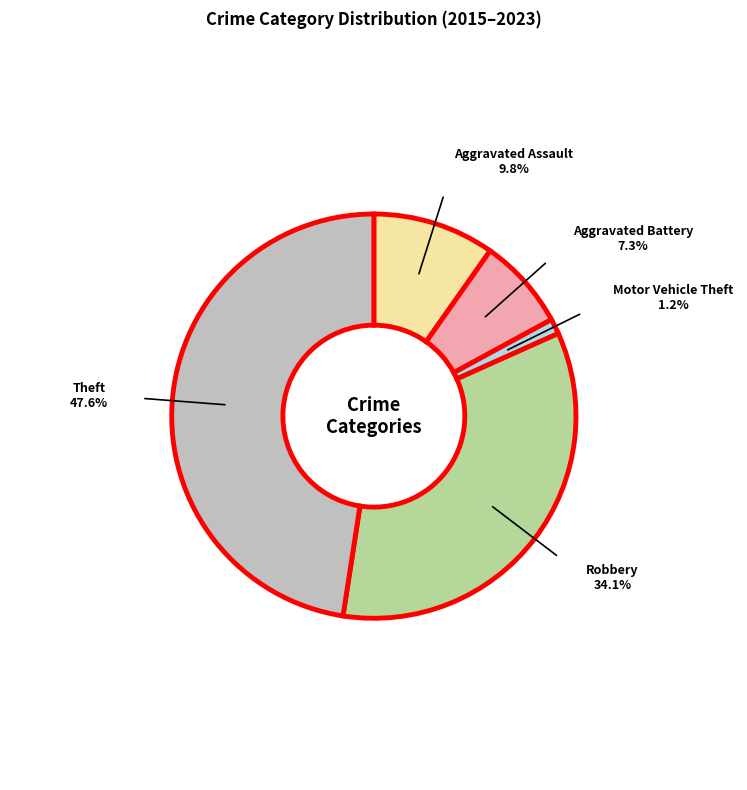

Is there any slice that represents more than half of the pie?

No